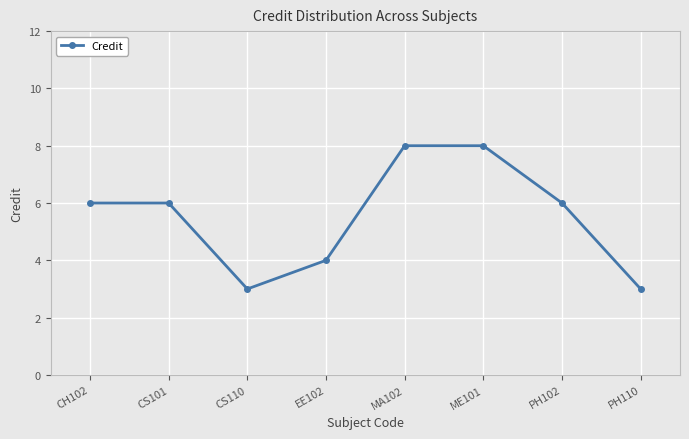

What is the label of the 8th point from the right?

CH102